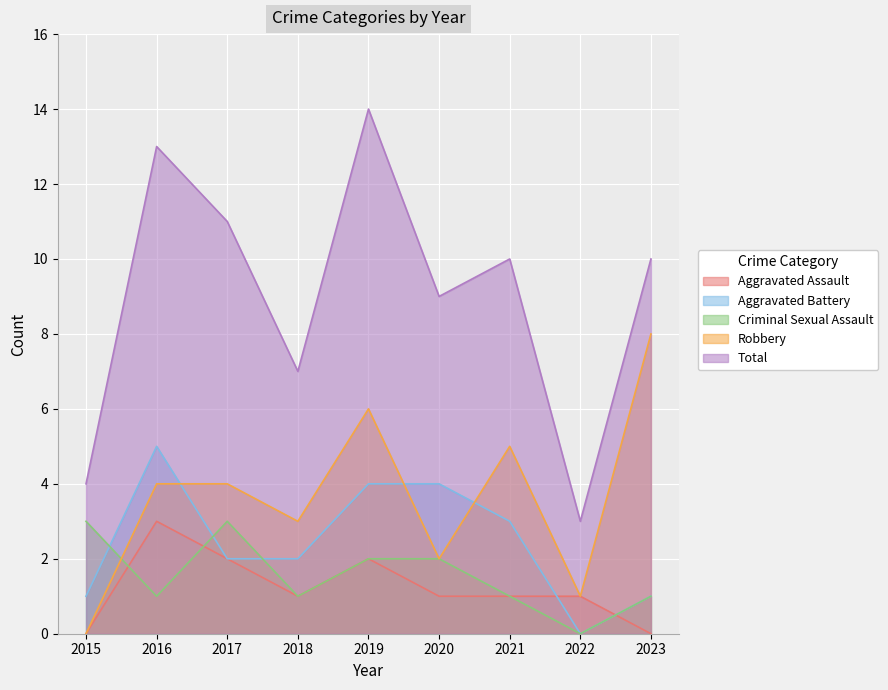

Which series changed the most between 2015 and 2016?

Total